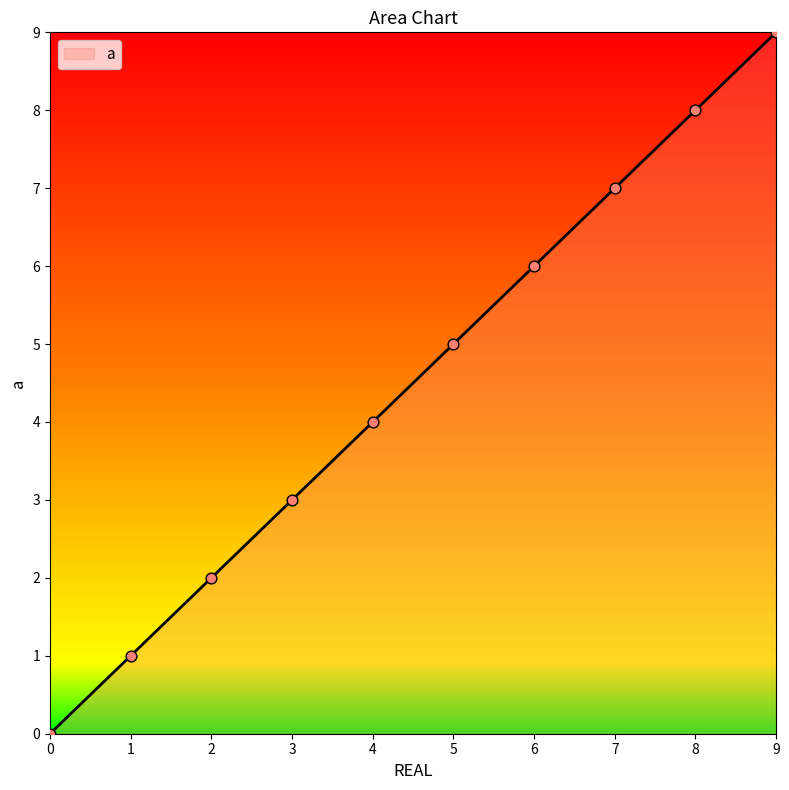

What is the change in value from 6 to 7?

+1